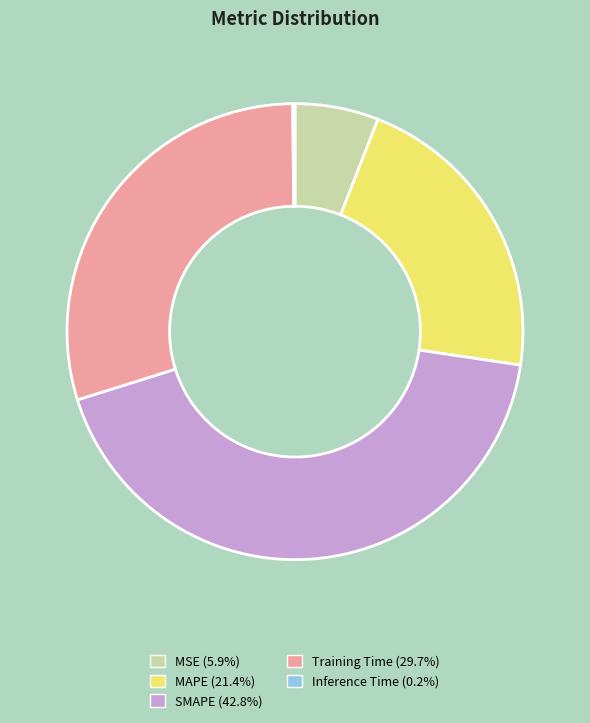

True or false: Training Time accounts for 30% of the total.

True